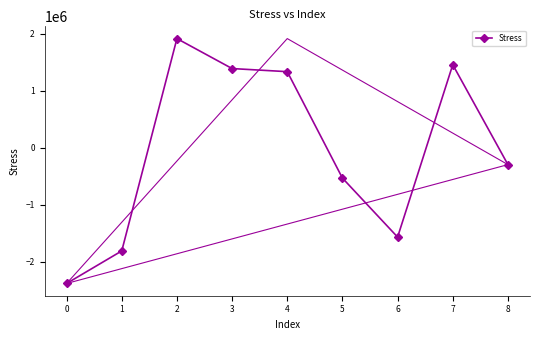

What is the difference between the maximum and minimum values?

4294000.0